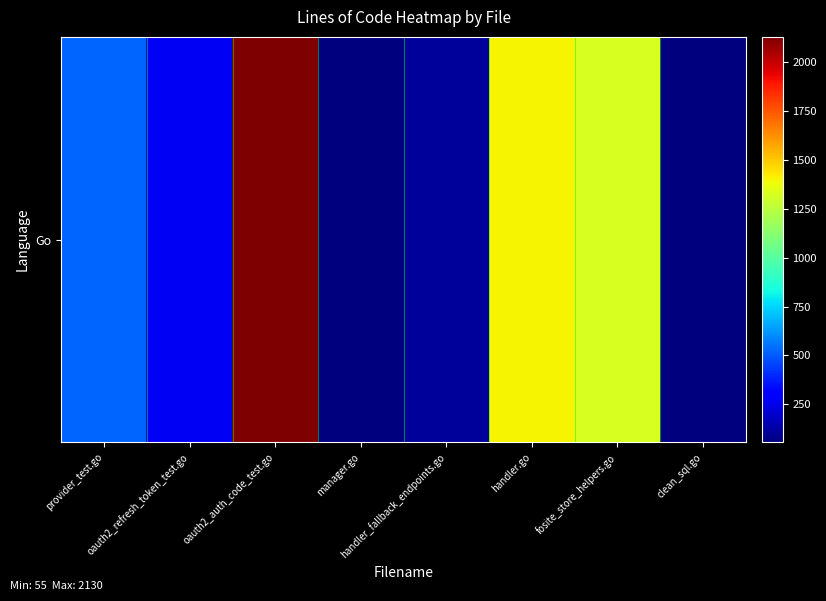

Reading left to right, transcribe all the data shown in this chart.

518	272	2130	55	111	1407	1324	63